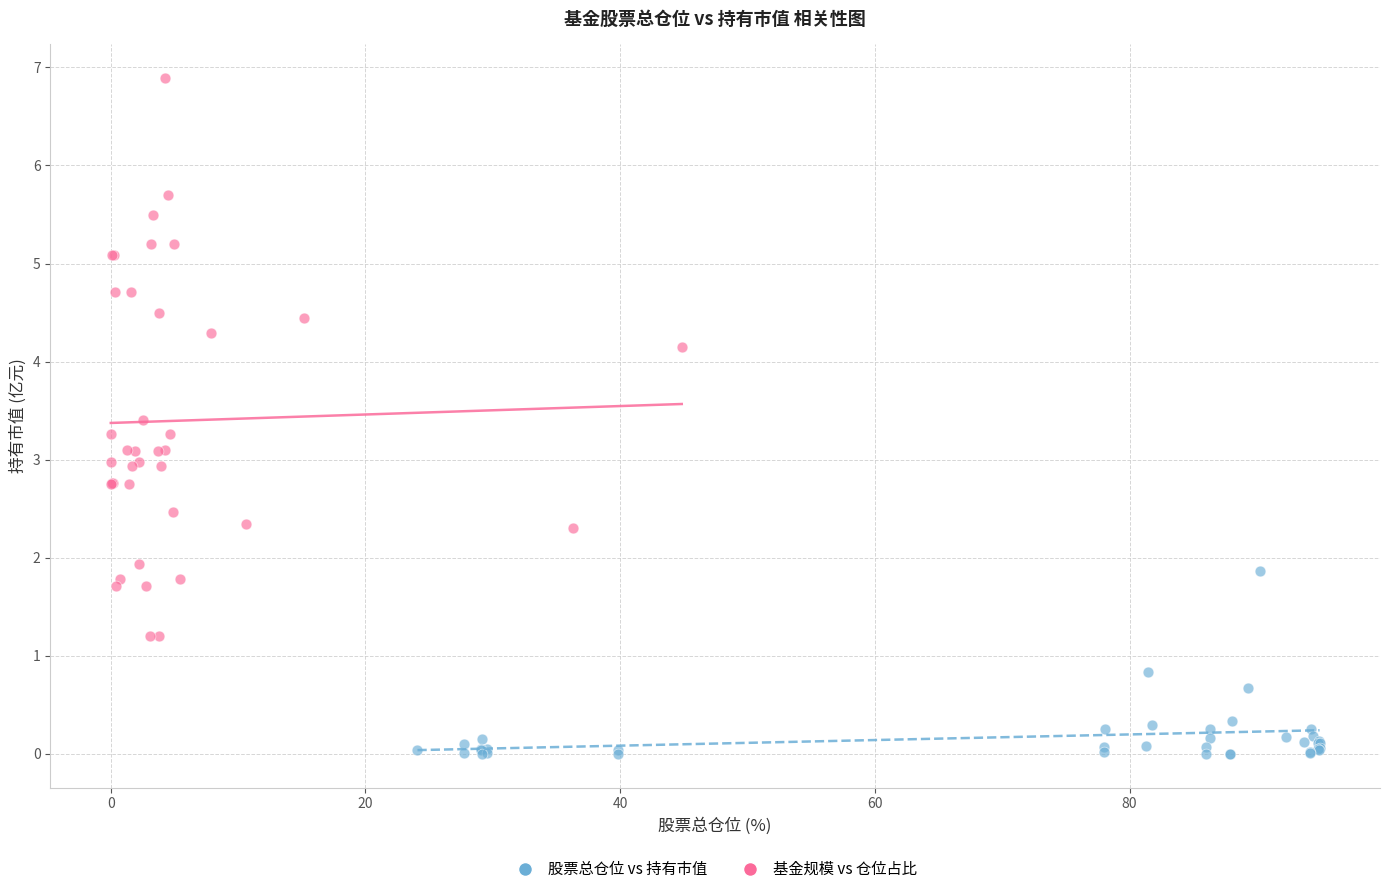

Which series has the widest spread of Y values?

基金规模 vs 仓位占比